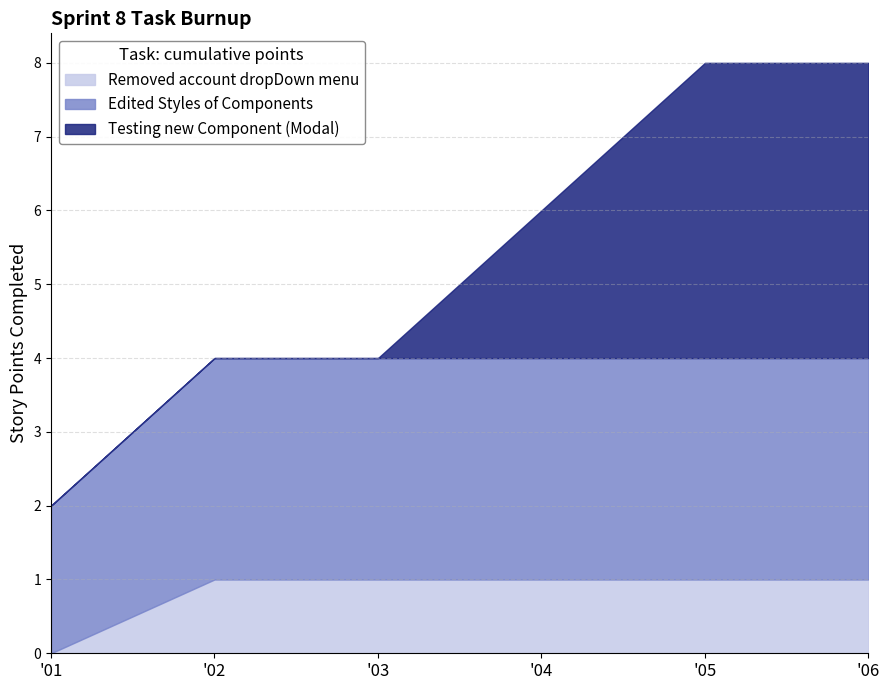

Read the Edited Styles of Components value at '01.

2